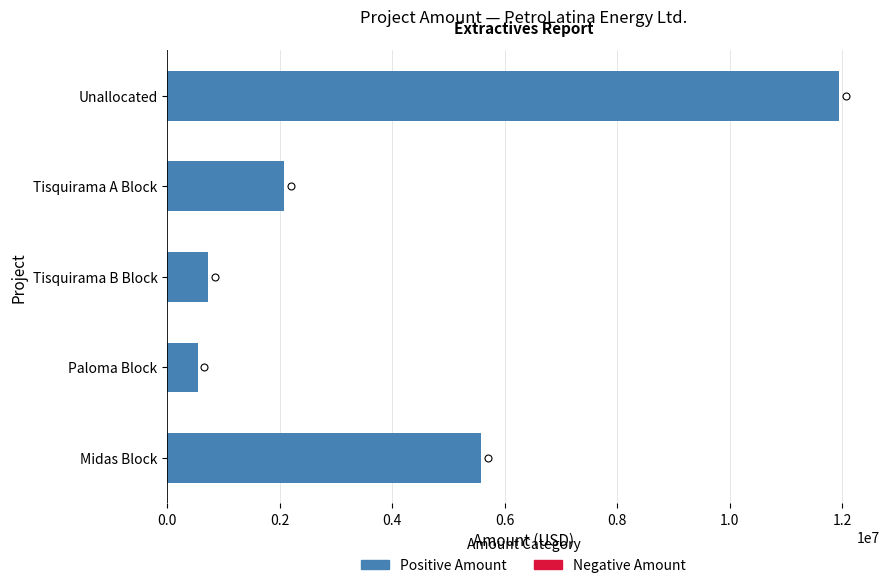

Is it true that the value at Midas Block is 5586639?

True